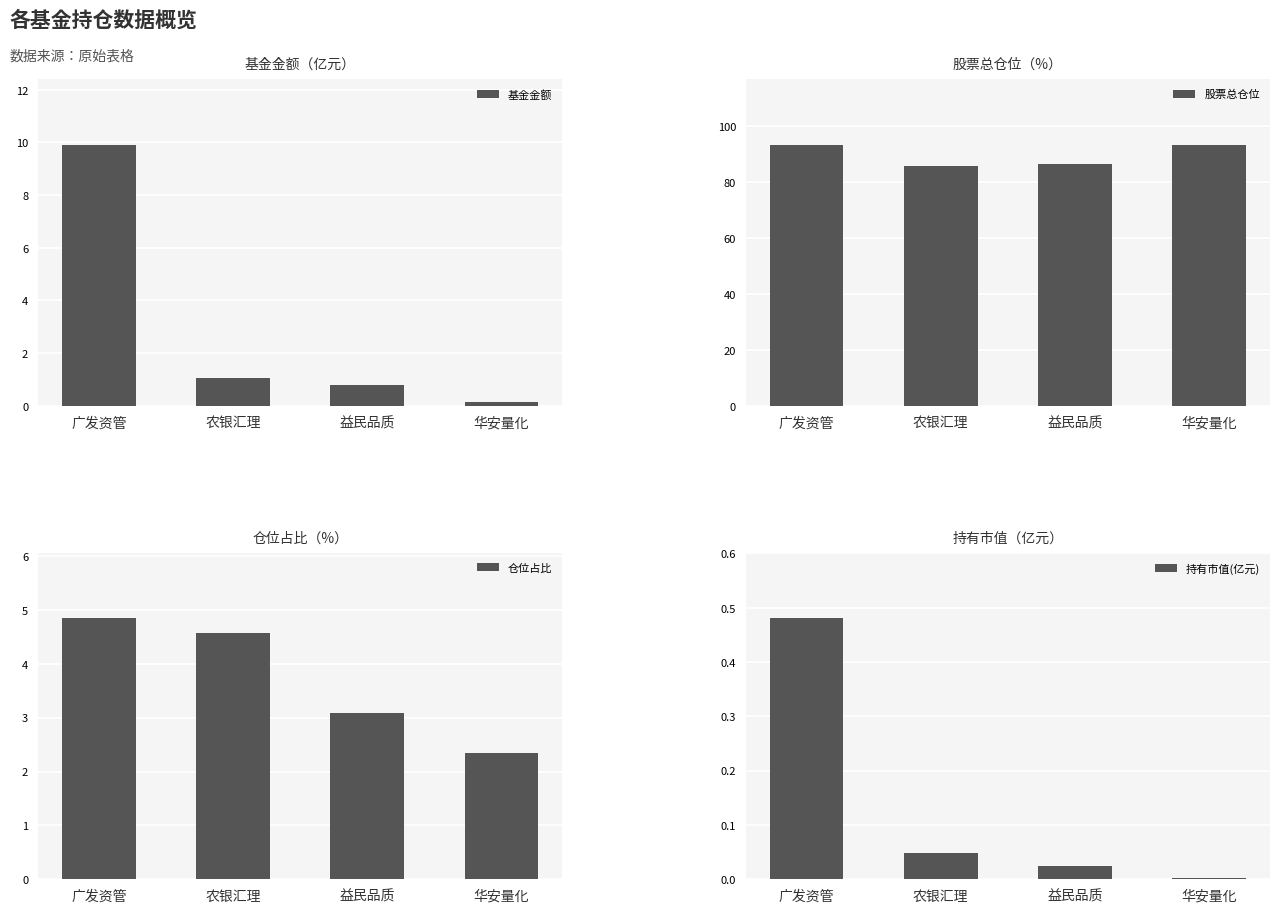

Reading right to left, what are all the values shown in this chart?

基金金额: 0.1	0.8	1.1	9.9
股票总仓位: 93.5	86.7	85.7	93.3
仓位占比: 2.4	3.1	4.6	4.8
持有市值(亿元): 0.0	0.0	0.0	0.5